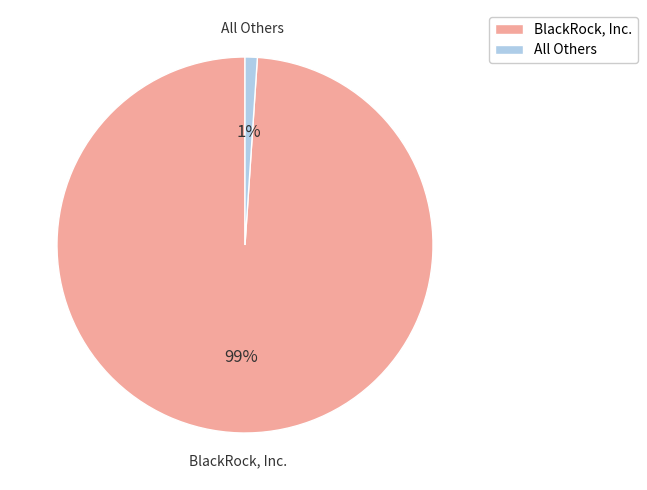

To the nearest percent, what is the difference between the largest and smallest slice percentages?

98%